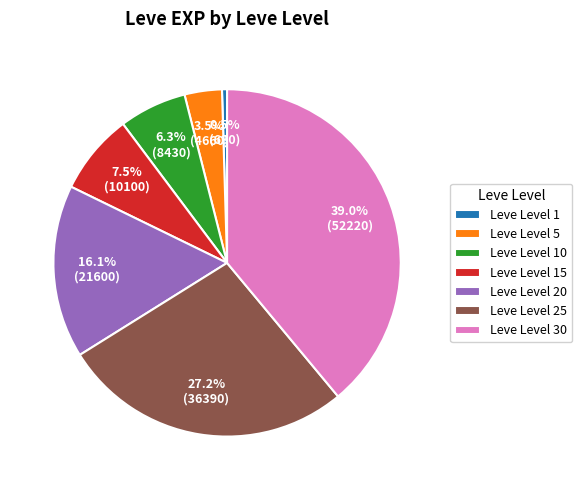

What percentage do Leve Level 1 and Leve Level 15 together represent?

8.0%